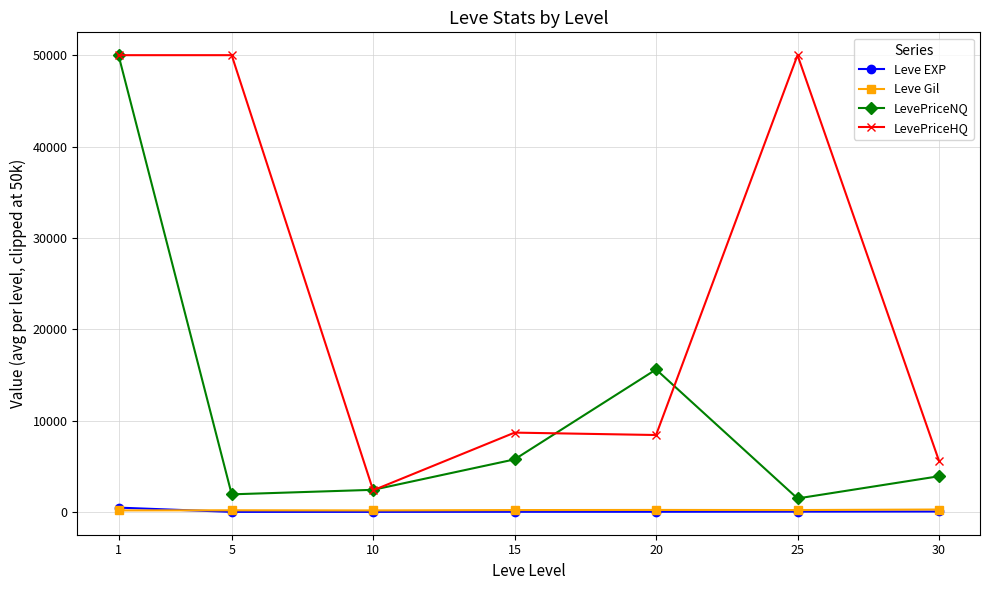

What is the spread (max minus min) of values at 20?

15579.0